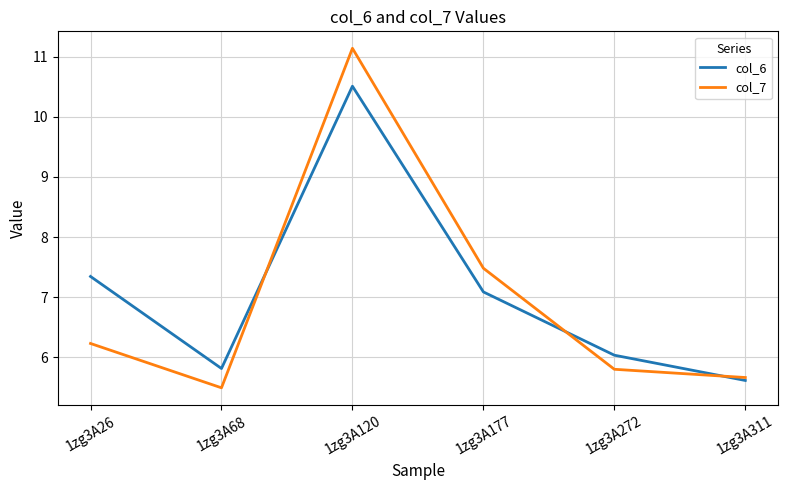

Reading right to left, transcribe all the data shown in this chart.

col_6: 5.6	6.0	7.1	10.5	5.8	7.3
col_7: 5.7	5.8	7.5	11.1	5.5	6.2